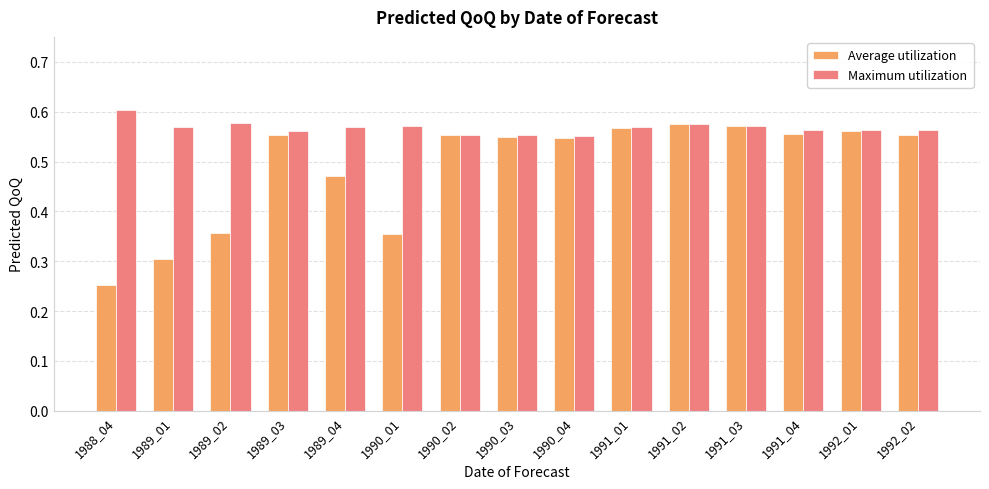

What is the sum of all Maximum utilization values?

8.5